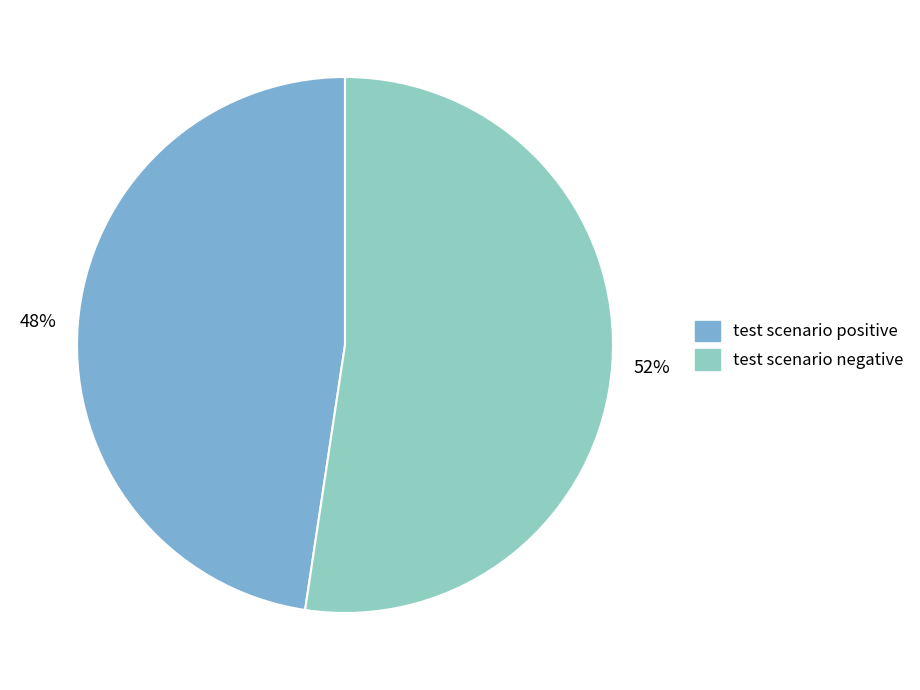

Is it true that test scenario negative is 52% of the pie?

True